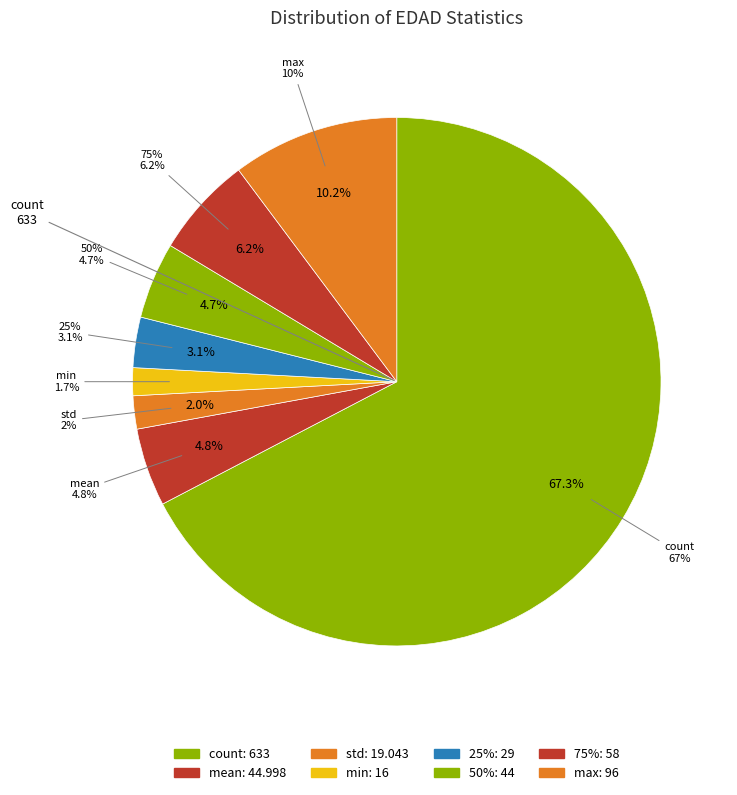

Does count represent more than half of the total?

Yes